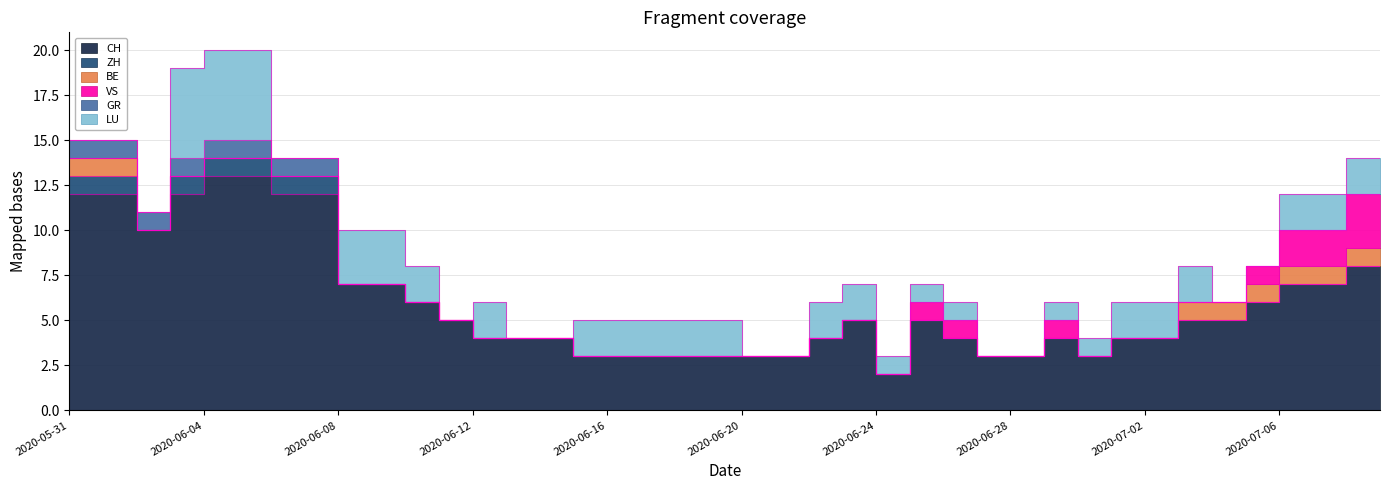

The value of ZH at 2020-06-07 is 1. True or false?

True